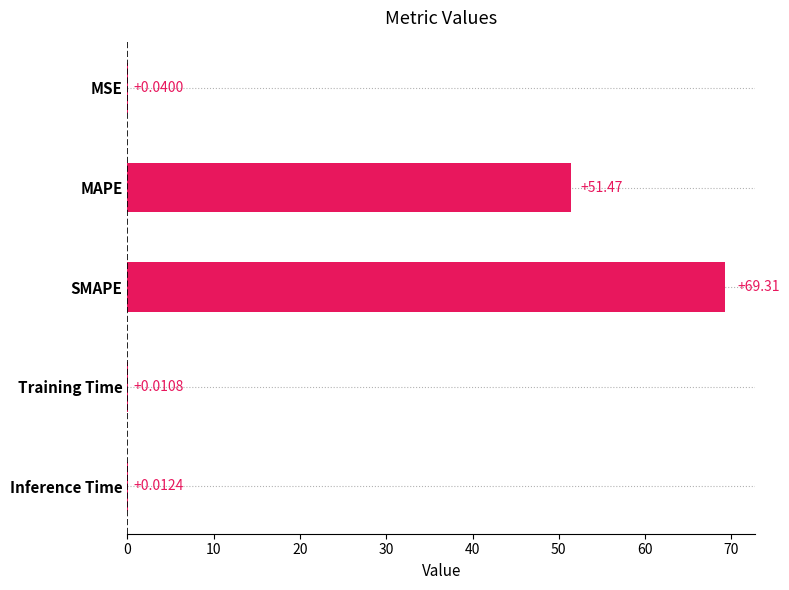

Where is the data nearest to the value 34?

MAPE